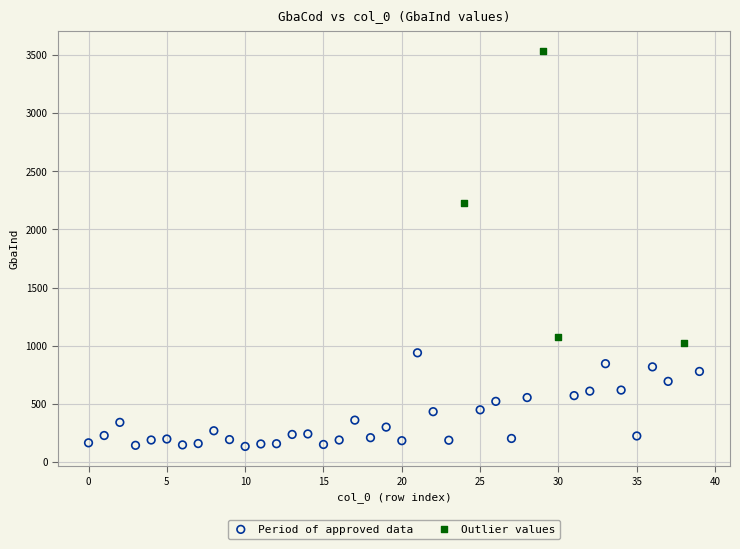

Which series contains the lowest Y value?

Period of approved data